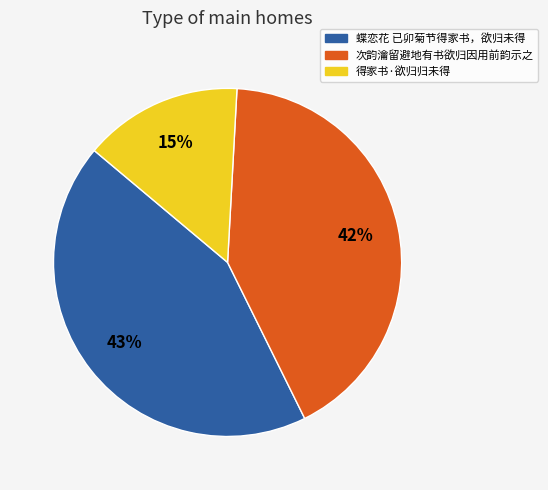

What percentage is the 得家书·欲归归未得 slice, to the nearest percent?

15%